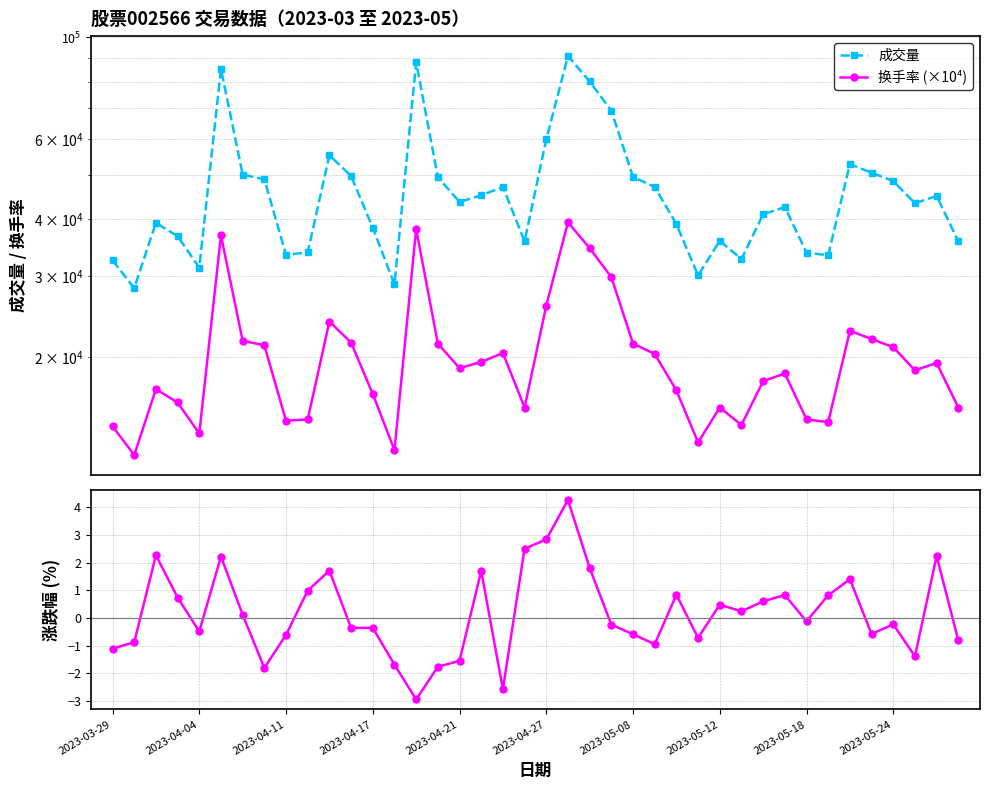

What is the difference between the maximum and minimum values in the 换手率 (×10⁴) series?

27200.0